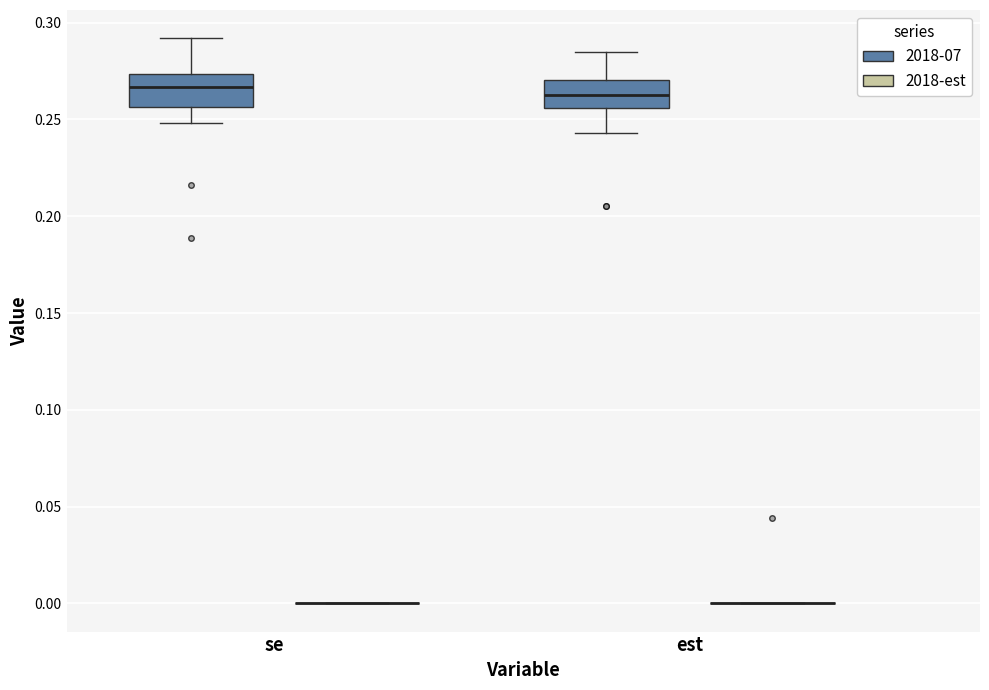

Where is the lower edge of the box for est (2018-07) on the y-axis? The values are not printed on the chart, so give them approximately, as read against the axis.

0.255